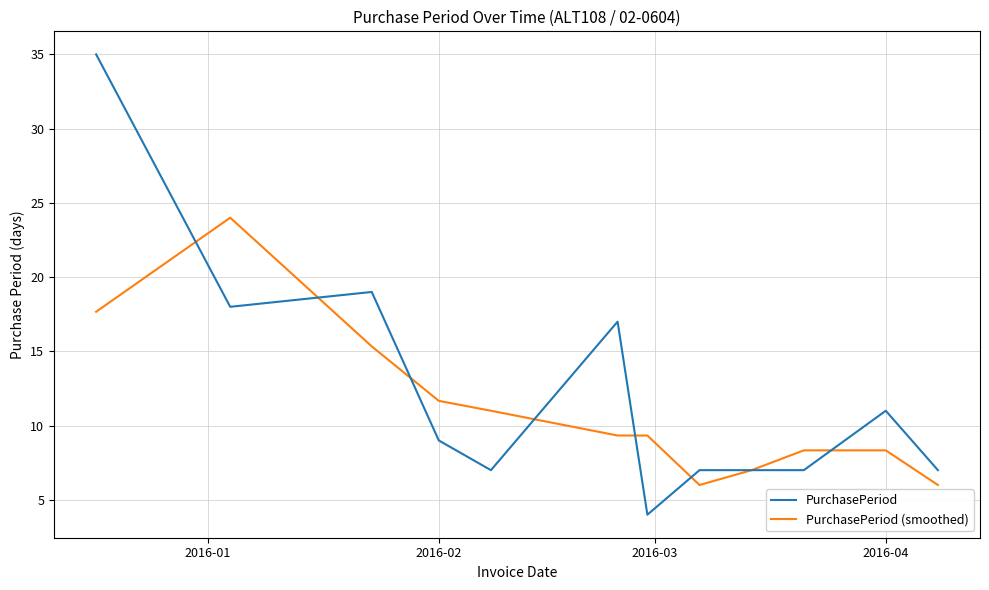

What is the difference between the maximum and minimum values in the PurchasePeriod (smoothed) series?

18.0